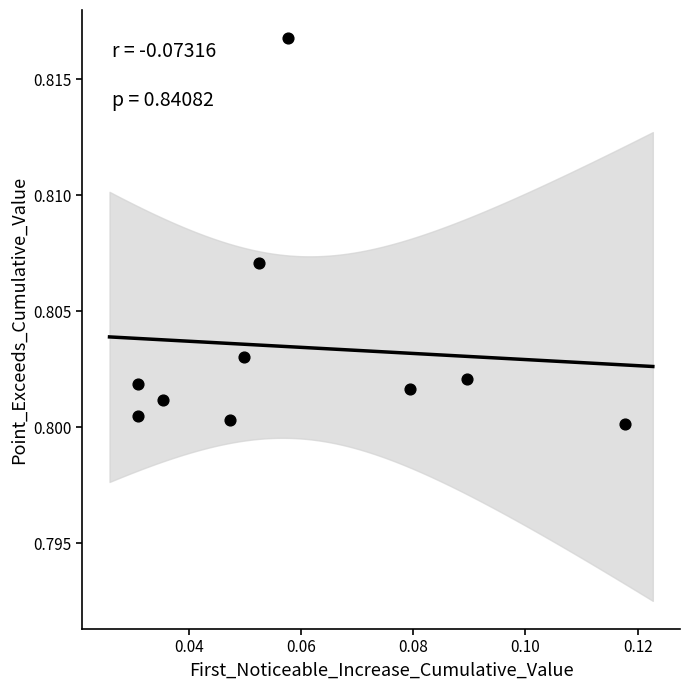

How many data points are displayed?

10